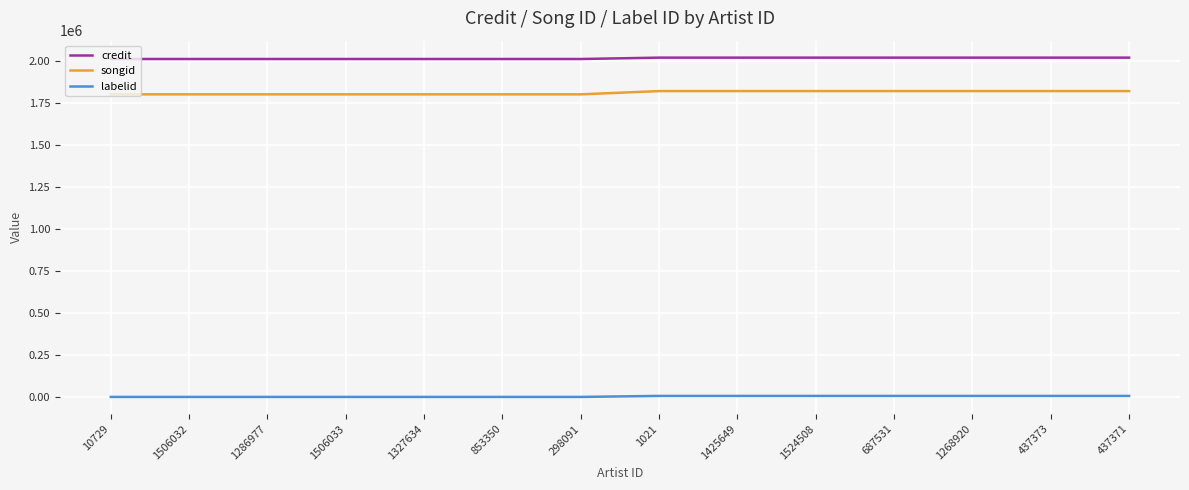

What is the sum of all songid values?

25369267